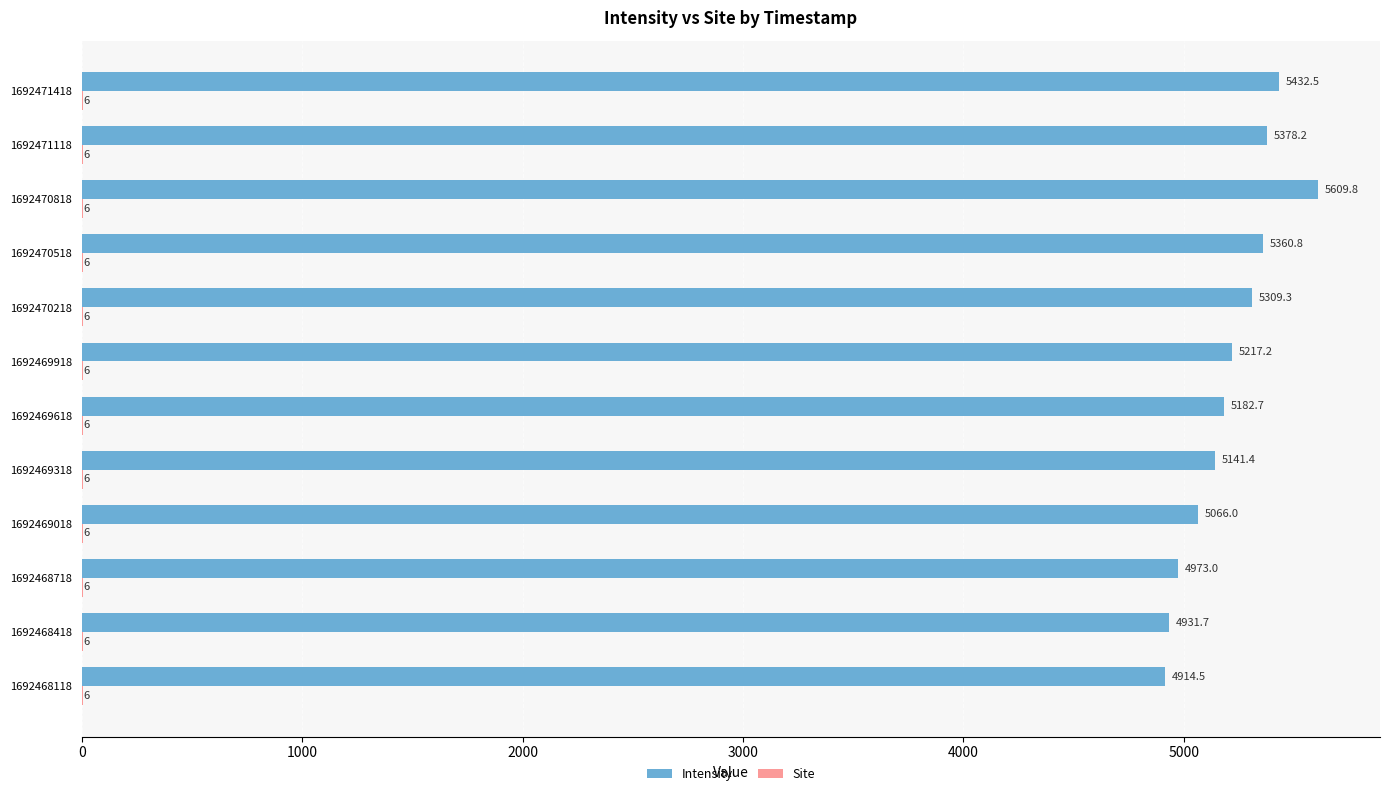

Between 1692470518 and 1692471418, which series saw the biggest shift?

Intensity